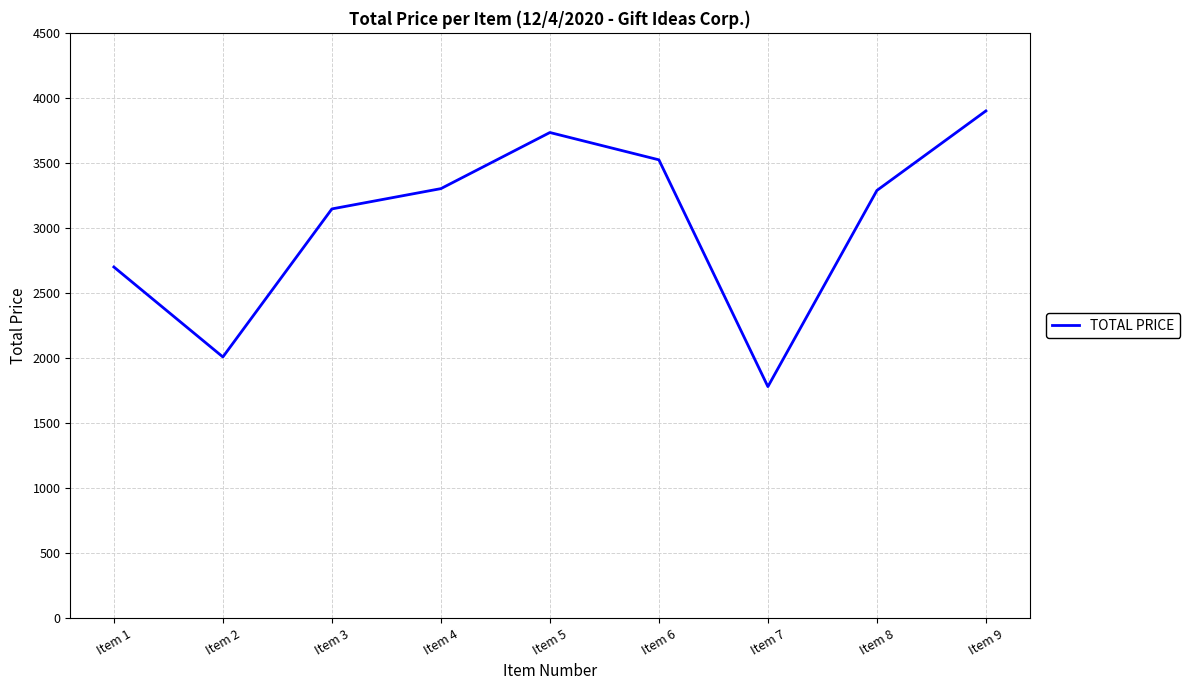

What is the greatest value displayed?

3900.0